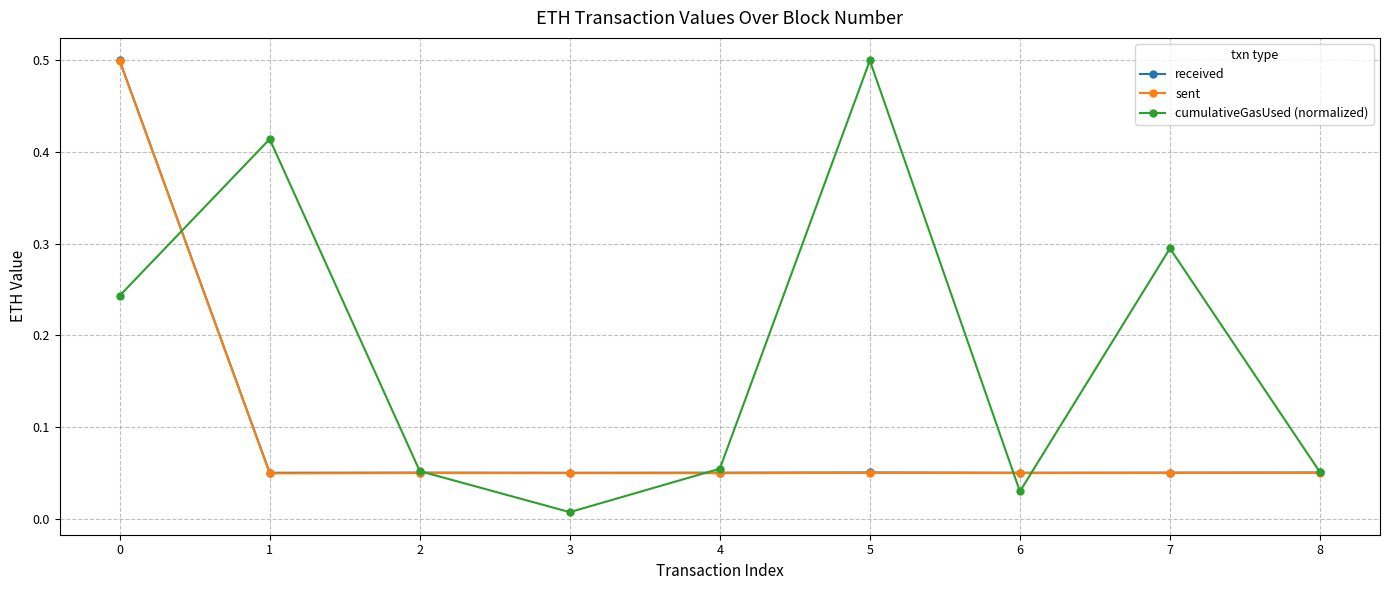

True or false: cumulativeGasUsed (normalized) has more than 0 interior local peaks.

True